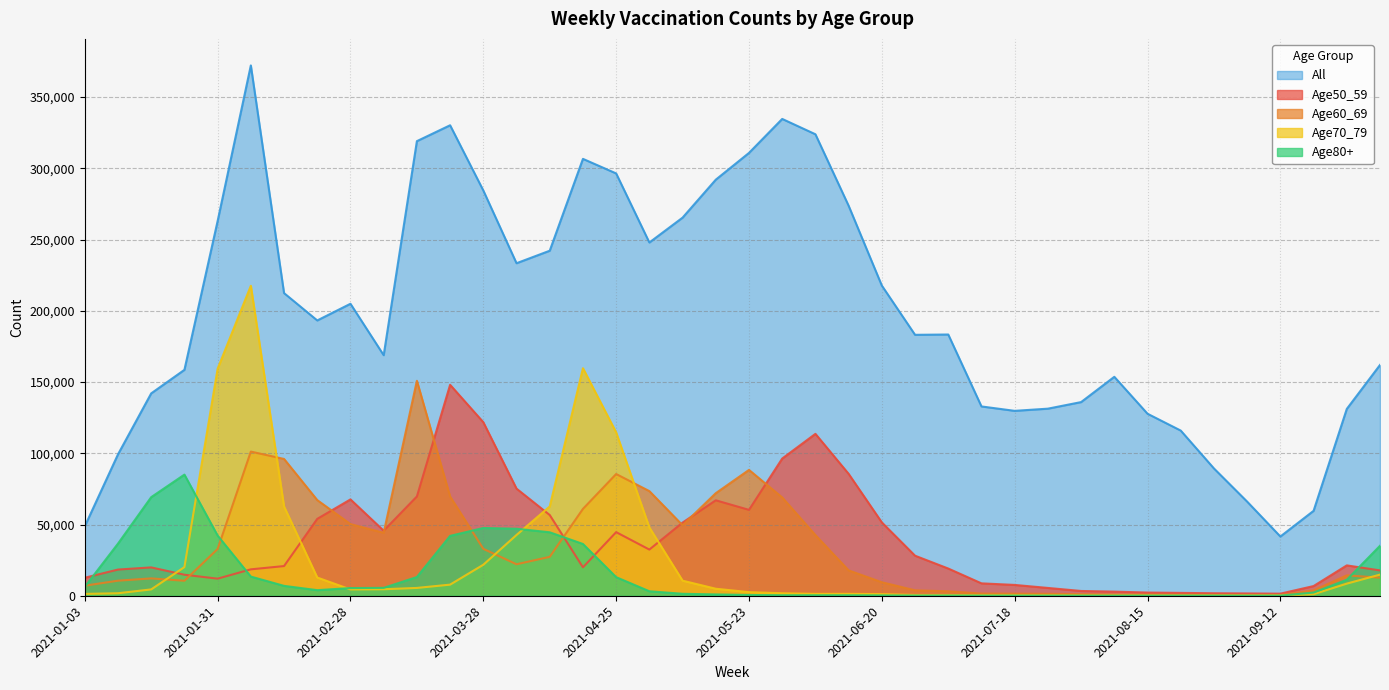

What are all the series names shown in the legend?

All, Age50_59, Age60_69, Age70_79, Age80+